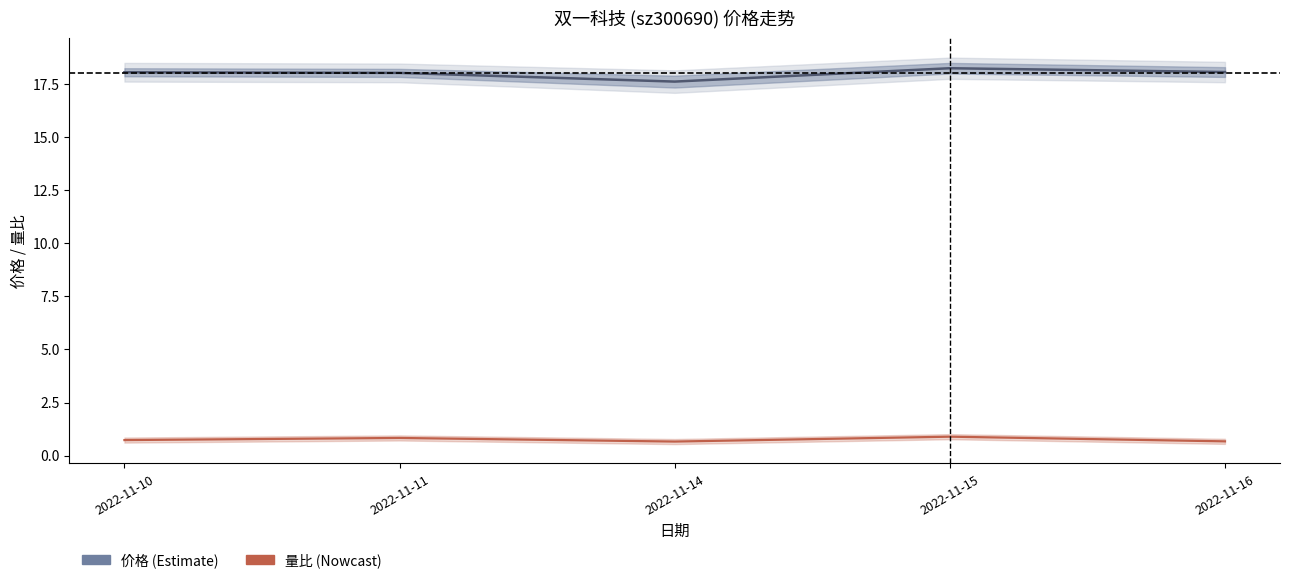

Which series has the largest total across all categories?

价格